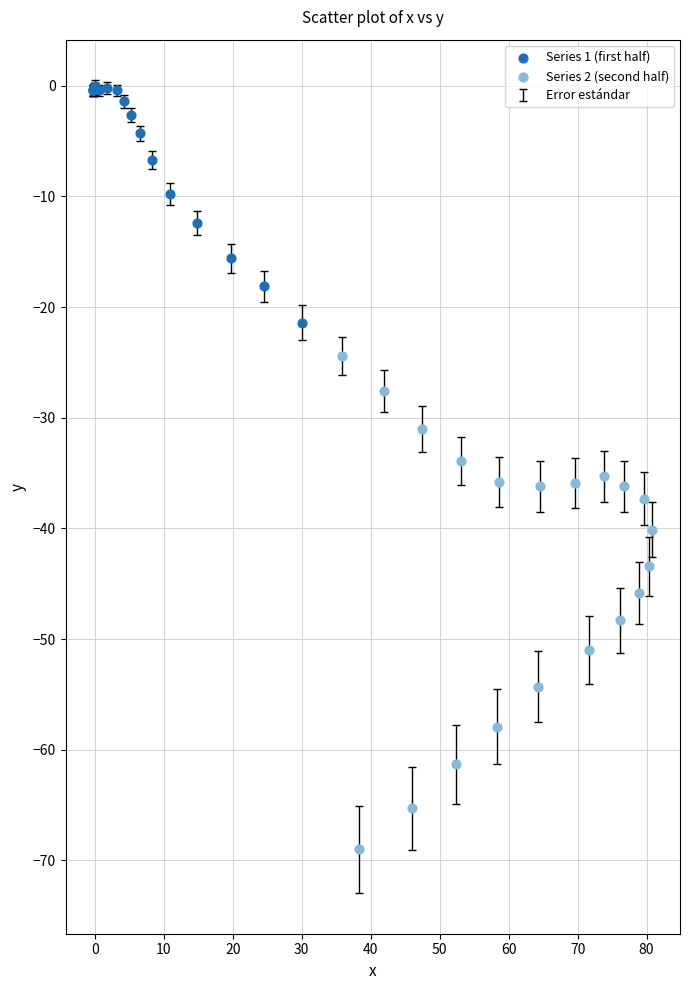

Which series has the widest spread of Y values?

Series 2 (second half)